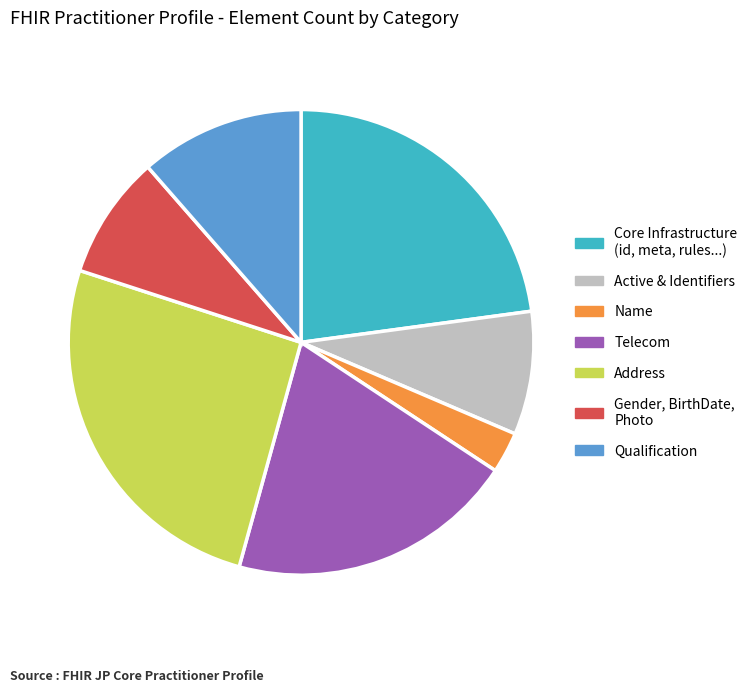

Which category has the biggest portion of the pie?

Address